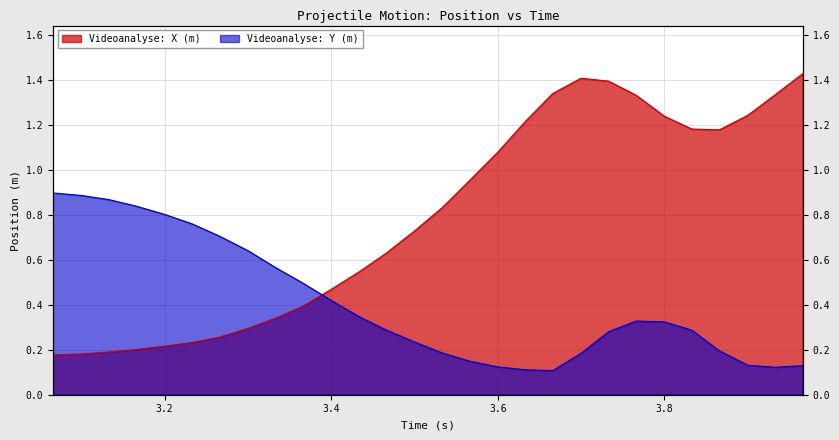

What is the total value across all series at 3.566?

1.1